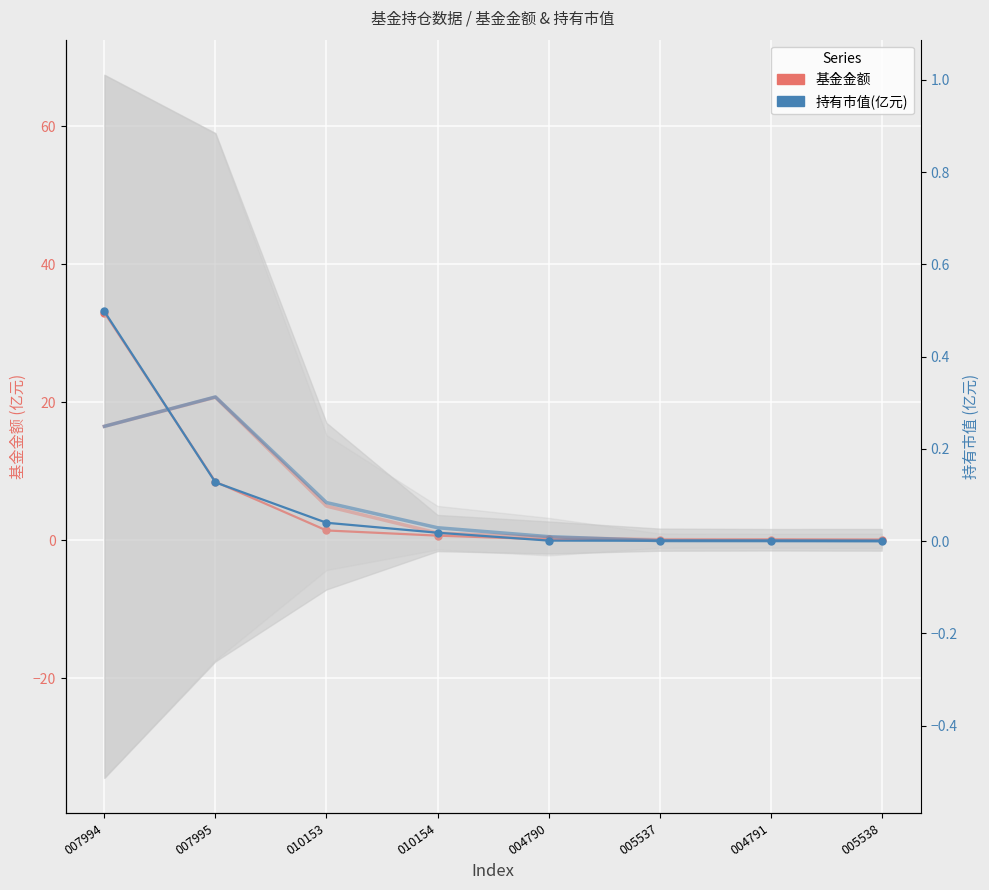

What is the maximum value shown in the chart?

33.0